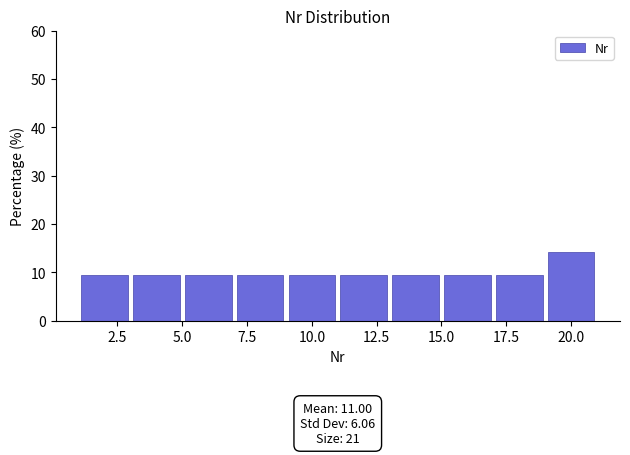

Which range on the x-axis has the tallest bar?

19 to 21